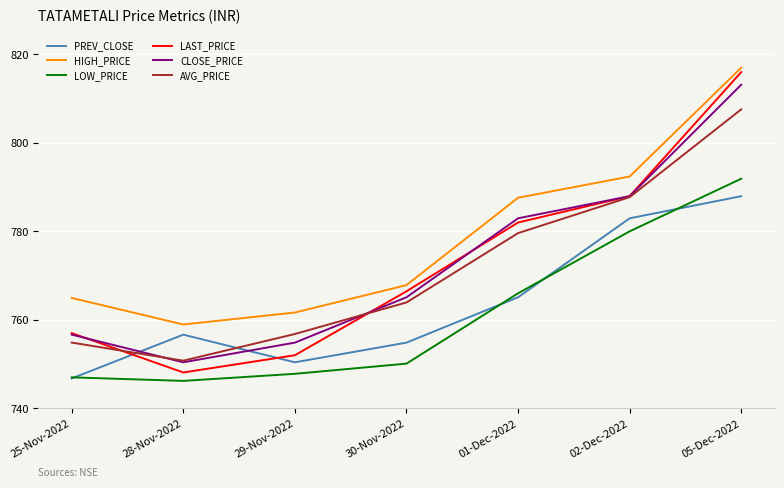

How many lines are shown in the chart?

6